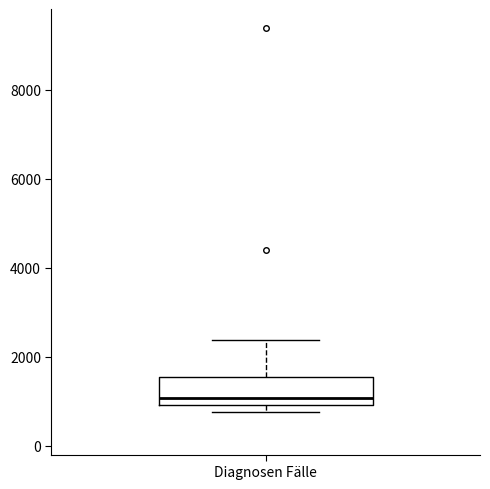

Transcribe this box plot: give where the median line is, the range the box spans, and where the two whiskers end, as read against the y-axis. The values are not printed on the chart, so give them approximately, as read against the axis.

median 1000 (just above the box's lower edge), box 1000 to 1600, whiskers 800 to 2400